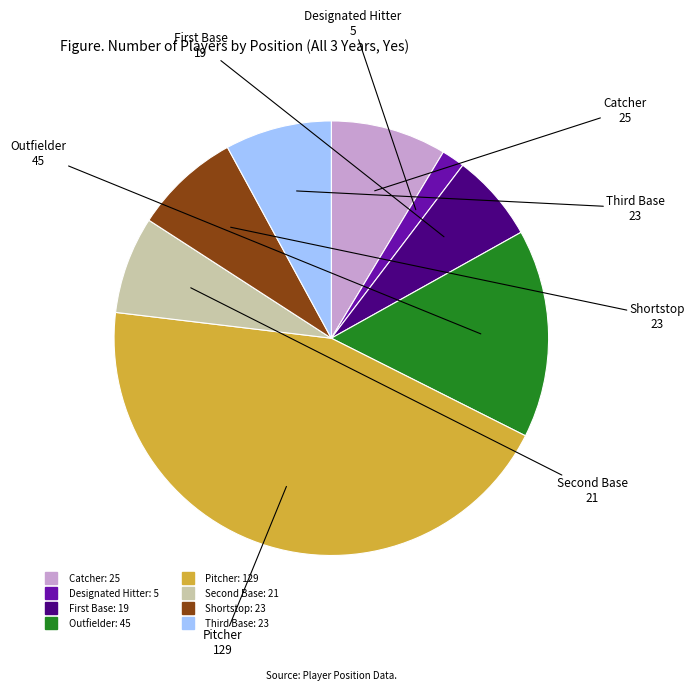

Which slice is the largest?

Pitcher